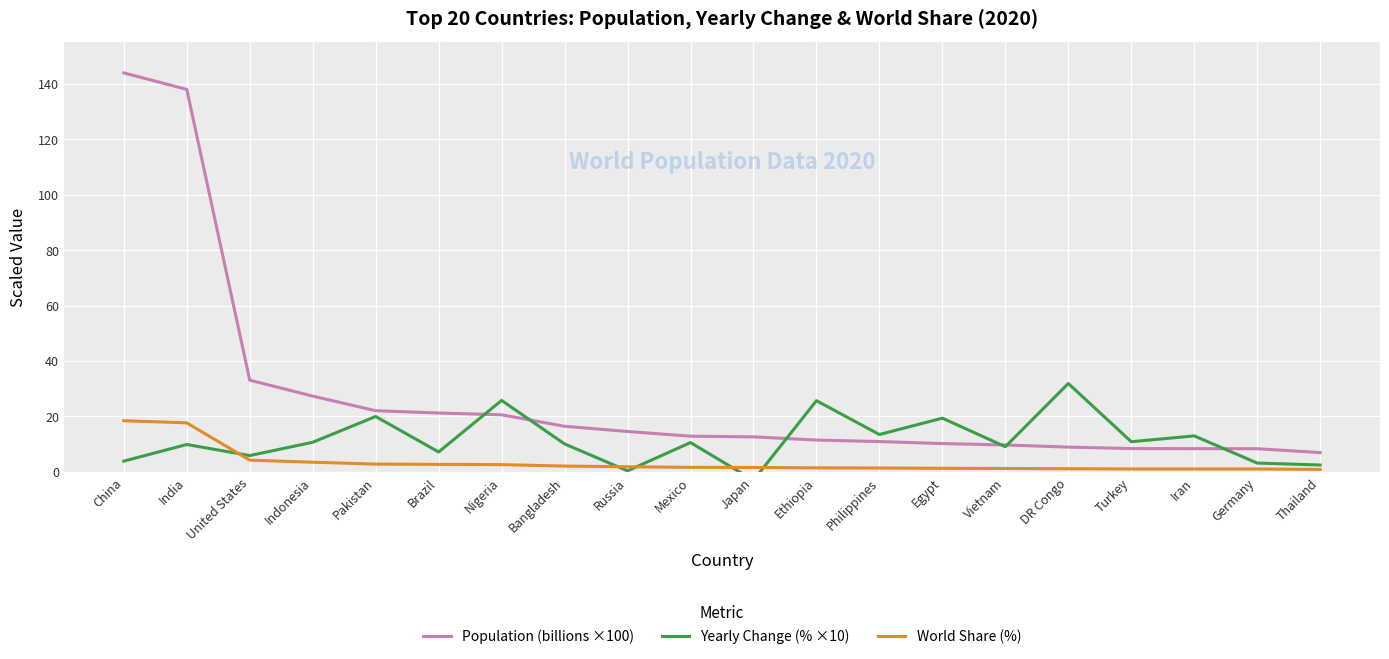

The Population (billions ×100) series shows 22.1 at Pakistan. True or false?

True